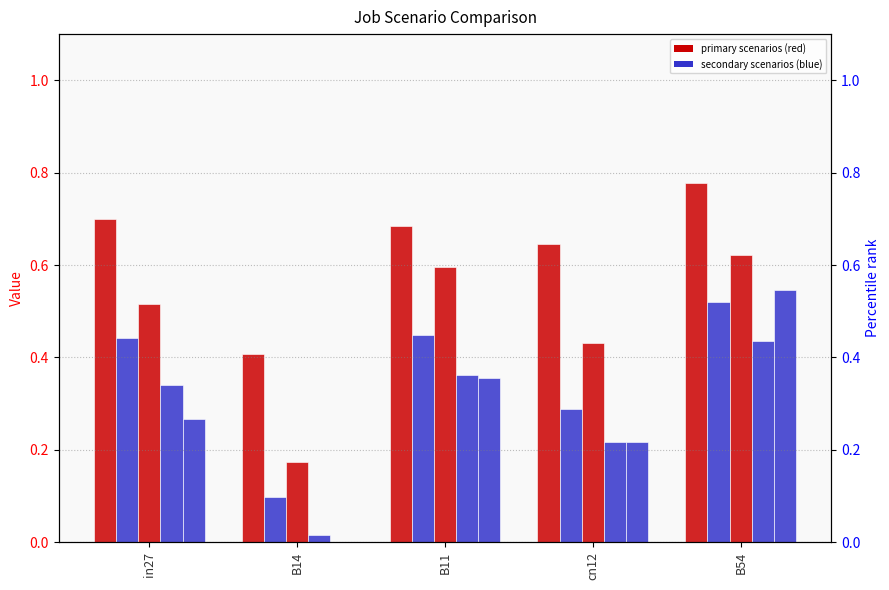

Reading left to right, transcribe all the data shown in this chart.

job324_scenario2_618: in27=0.7	B14=0.4	B11=0.7	cn12=0.6	B54=0.8
job330_scenario0_628: in27=0.4	B14=0.1	B11=0.4	cn12=0.3	B54=0.5
job332_scenario1_630: in27=0.5	B14=0.2	B11=0.6	cn12=0.4	B54=0.6
job333_scenario0_631: in27=0.3	B14=0.0	B11=0.4	cn12=0.2	B54=0.4
job334_scenario2_635: in27=0.3	B14=0.0	B11=0.4	cn12=0.2	B54=0.5